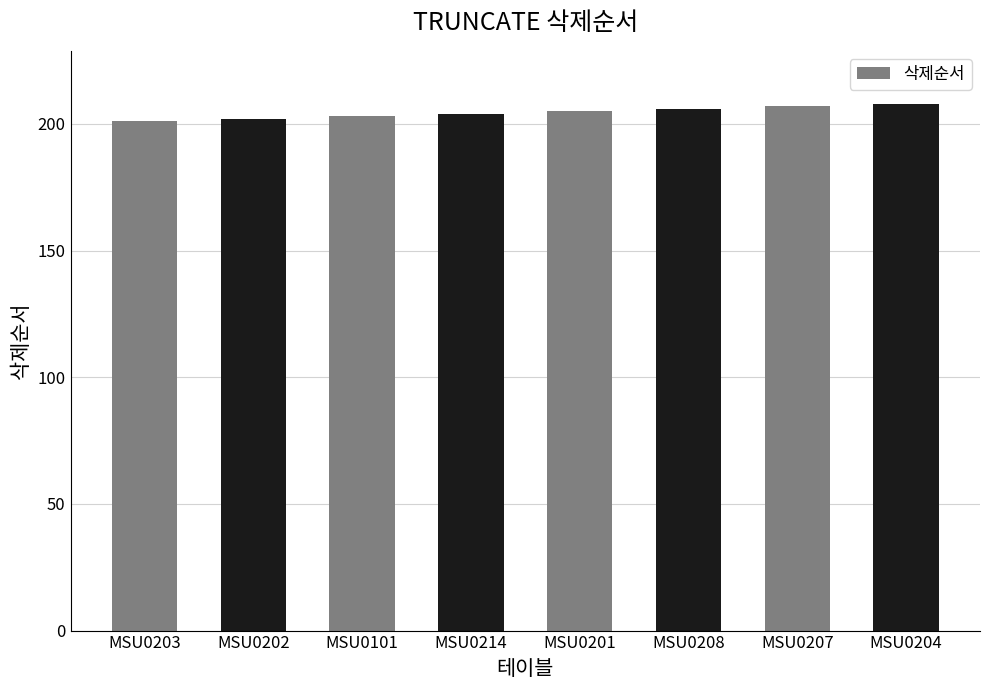

Does the chart contain stacked bars?

No